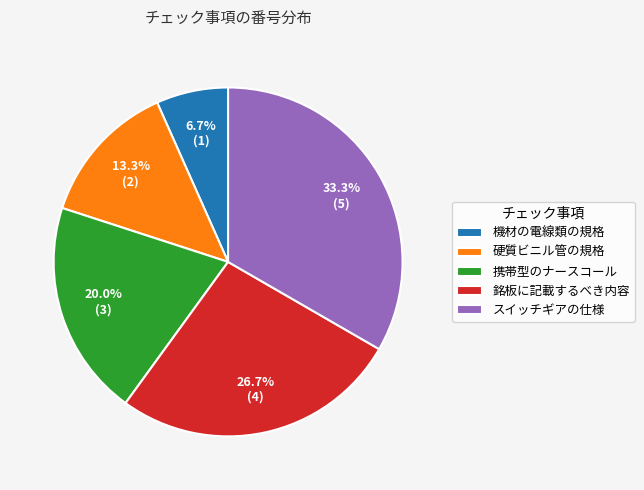

Which slice is the largest?

スイッチギアの仕様